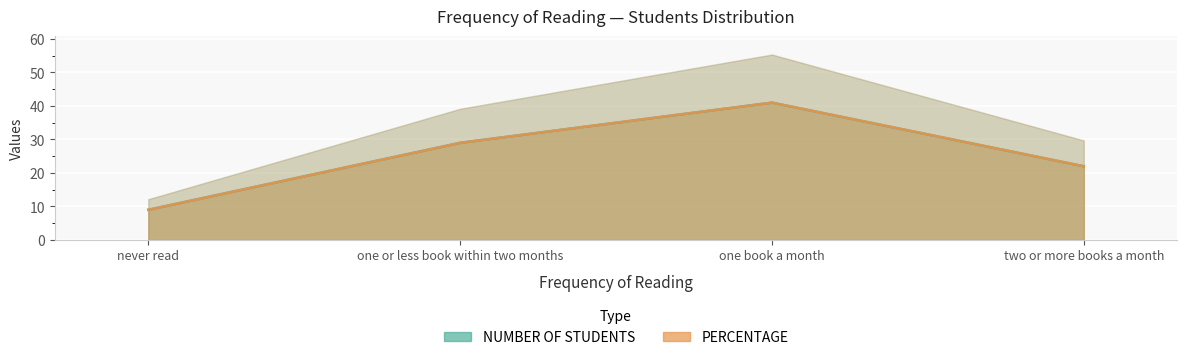

What is the sum of the NUMBER OF STUDENTS values at never read and two or more books a month?

31.0